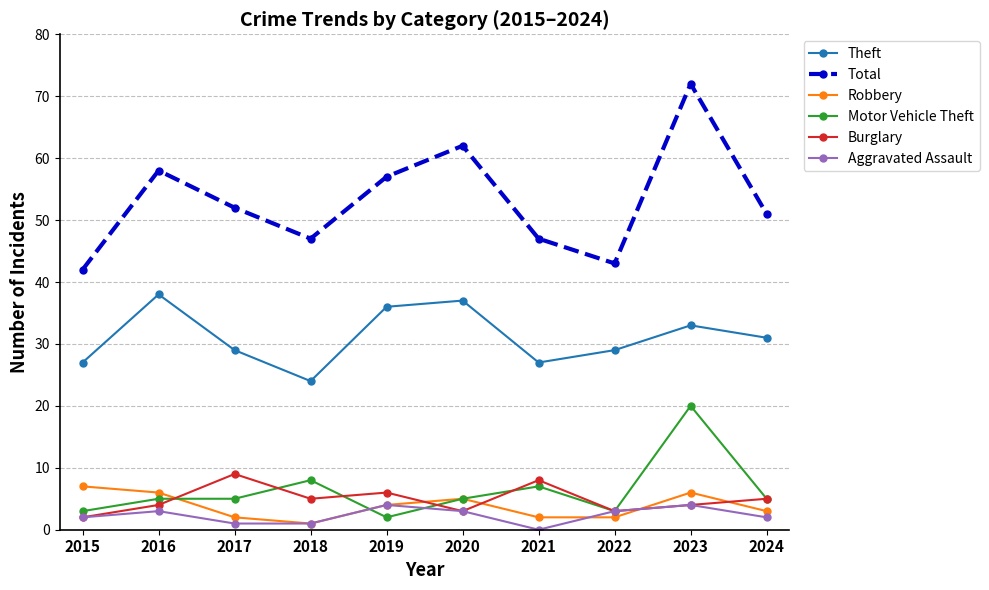

The Aggravated Assault series shows 4 at 2019. True or false?

True